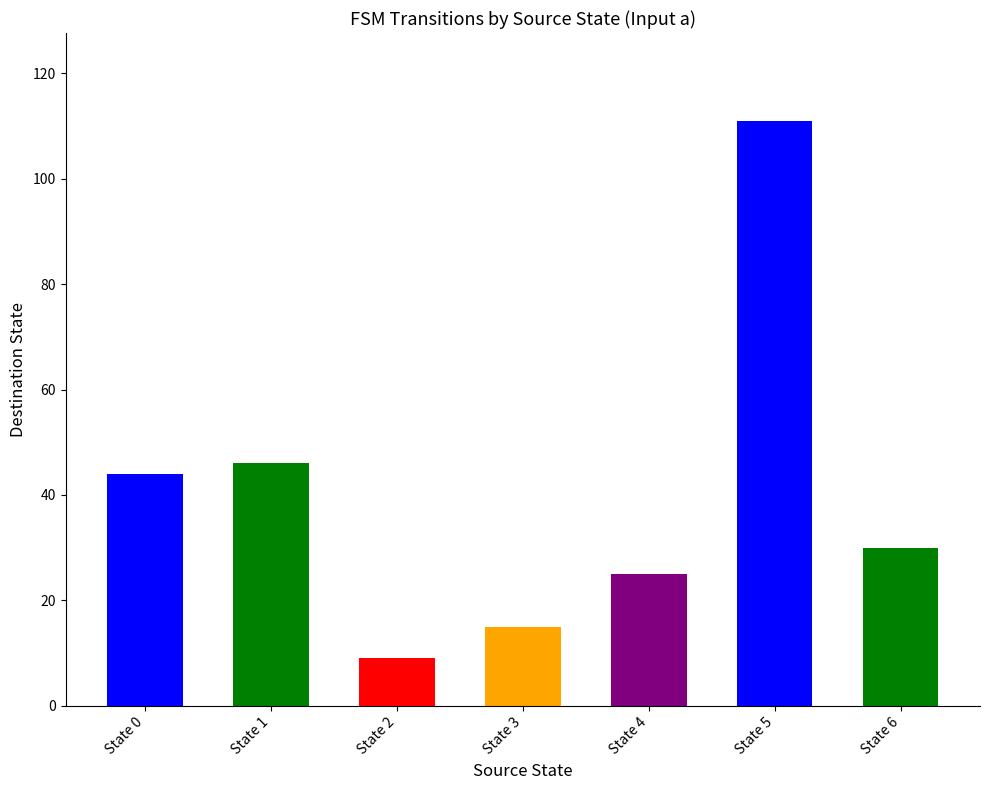

How many values in the Destination (input a) series are below 30?

3